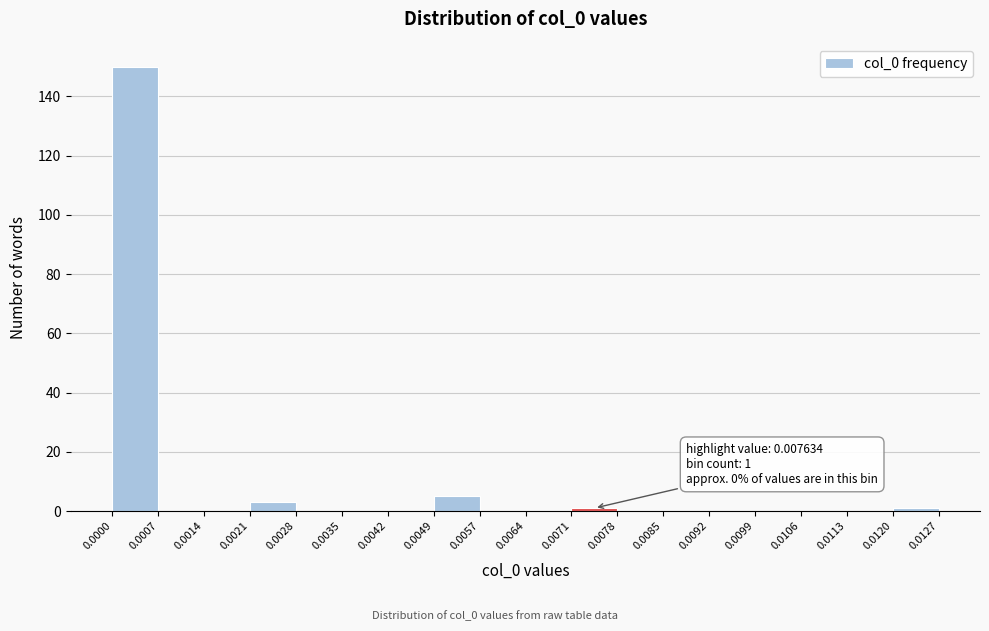

Over which range of the x-axis is the bar tallest?

0.0000 to 0.0007